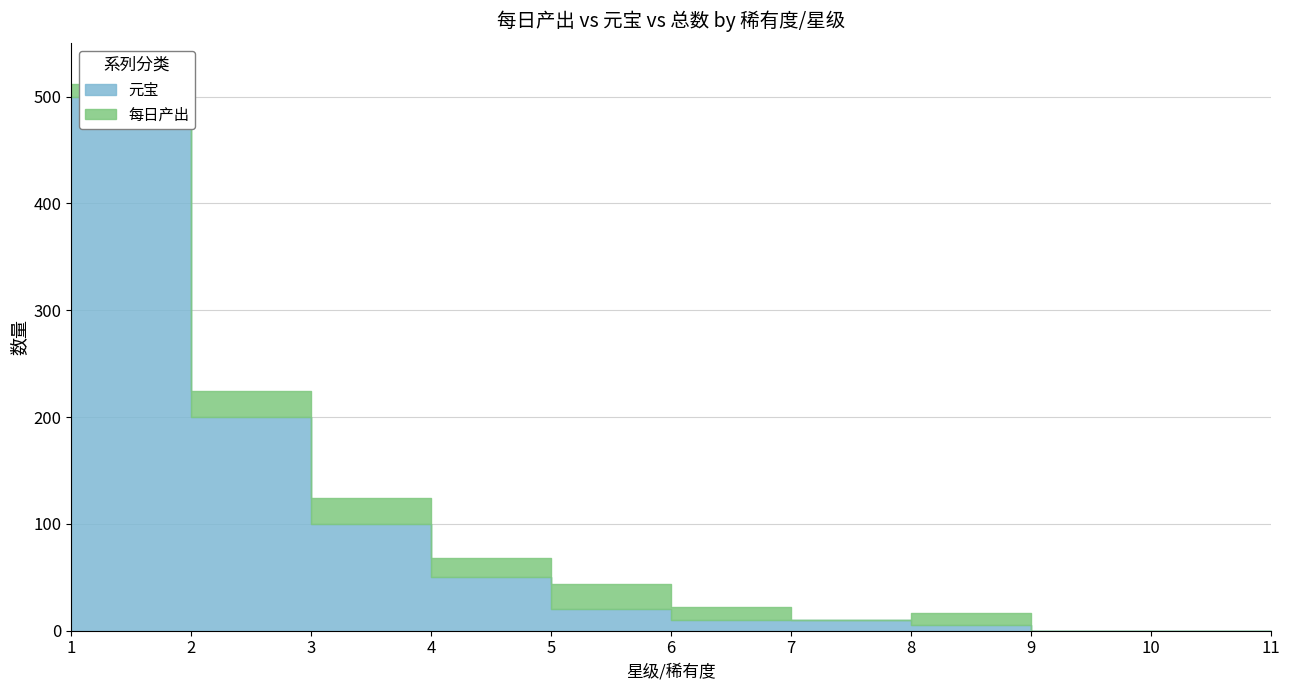

The 每日产出 series shows 5 at 1. True or false?

False